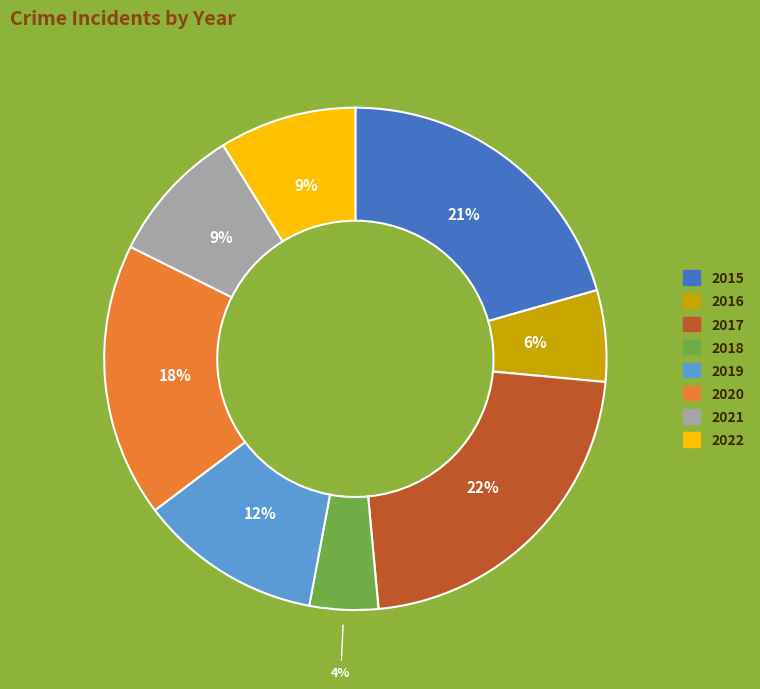

Is 2020 the majority of the pie?

No